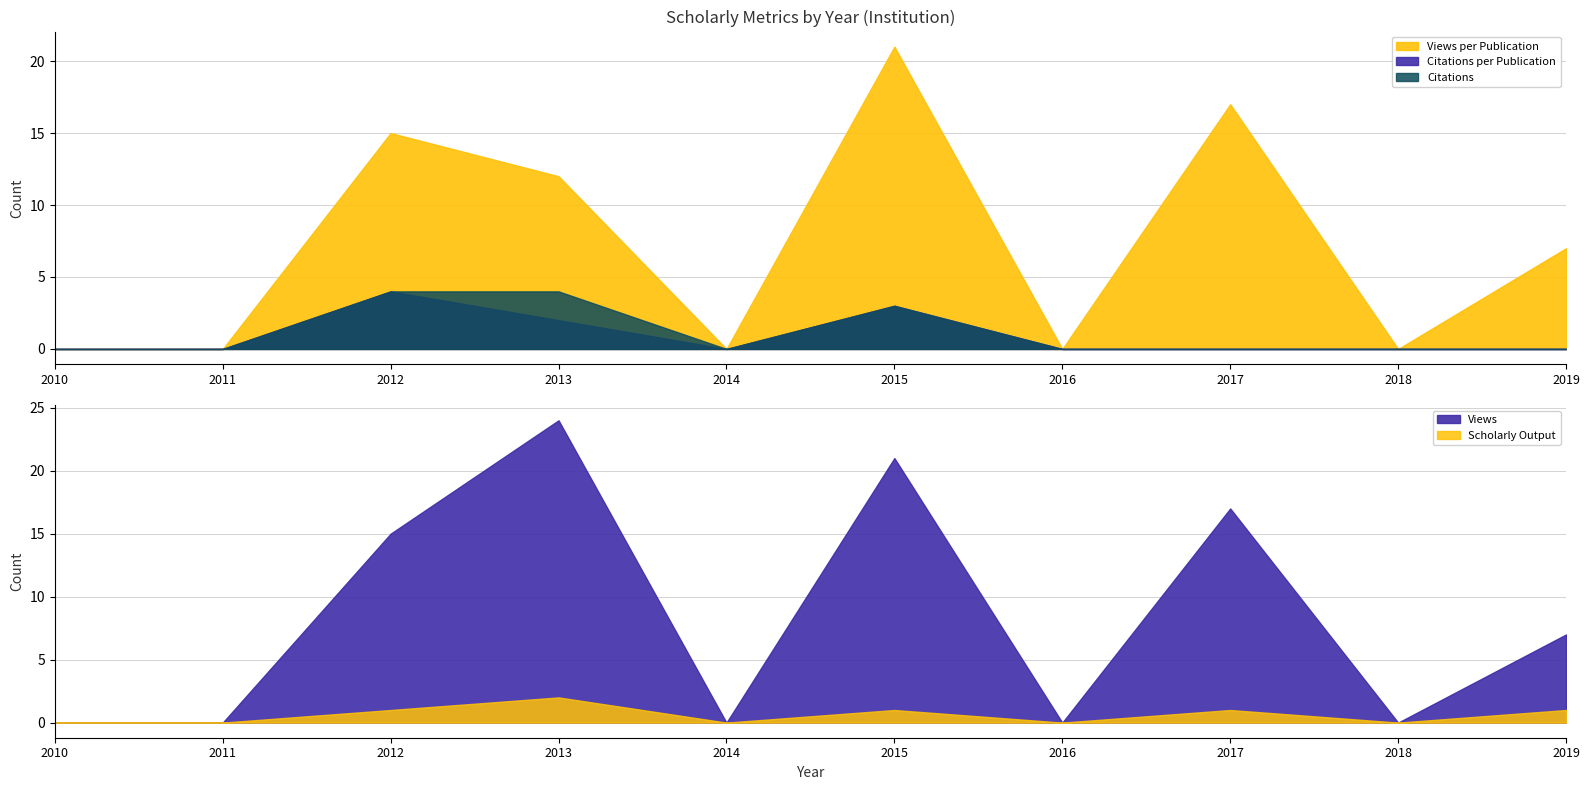

Is the value of Scholarly Output at 2019 greater than the value of Citations per Publication at 2016?

Yes